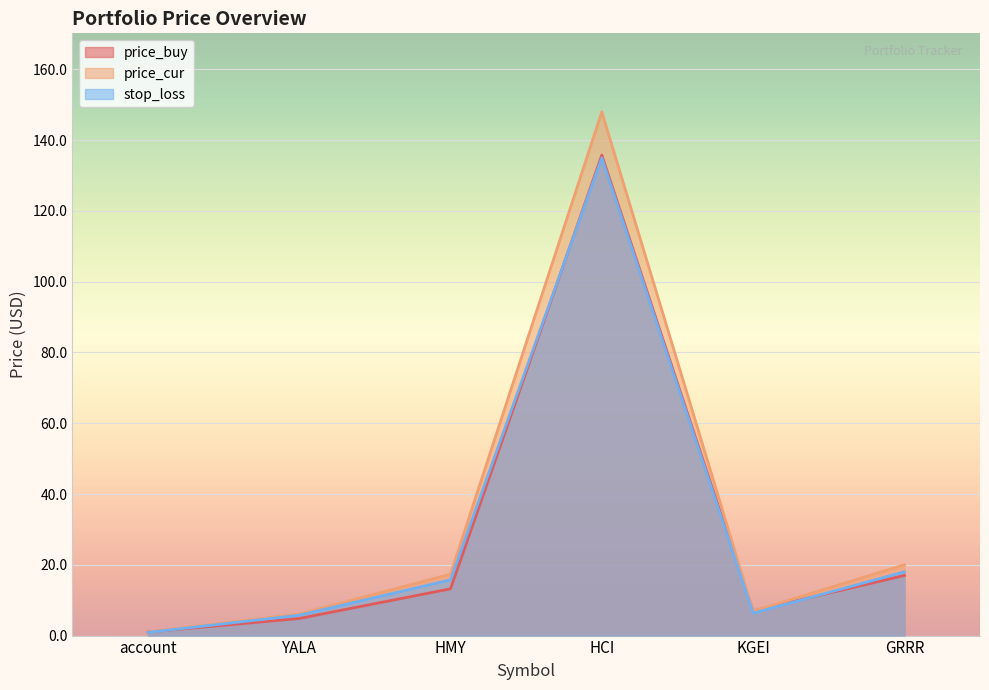

Is the value of stop_loss at account greater than the value of price_buy at GRRR?

No